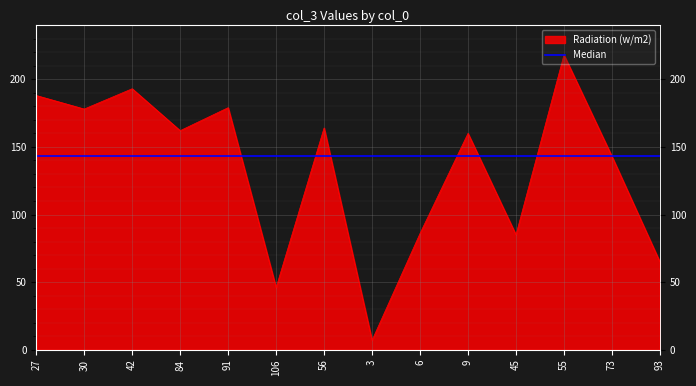

Where does the data first go above 162?

27